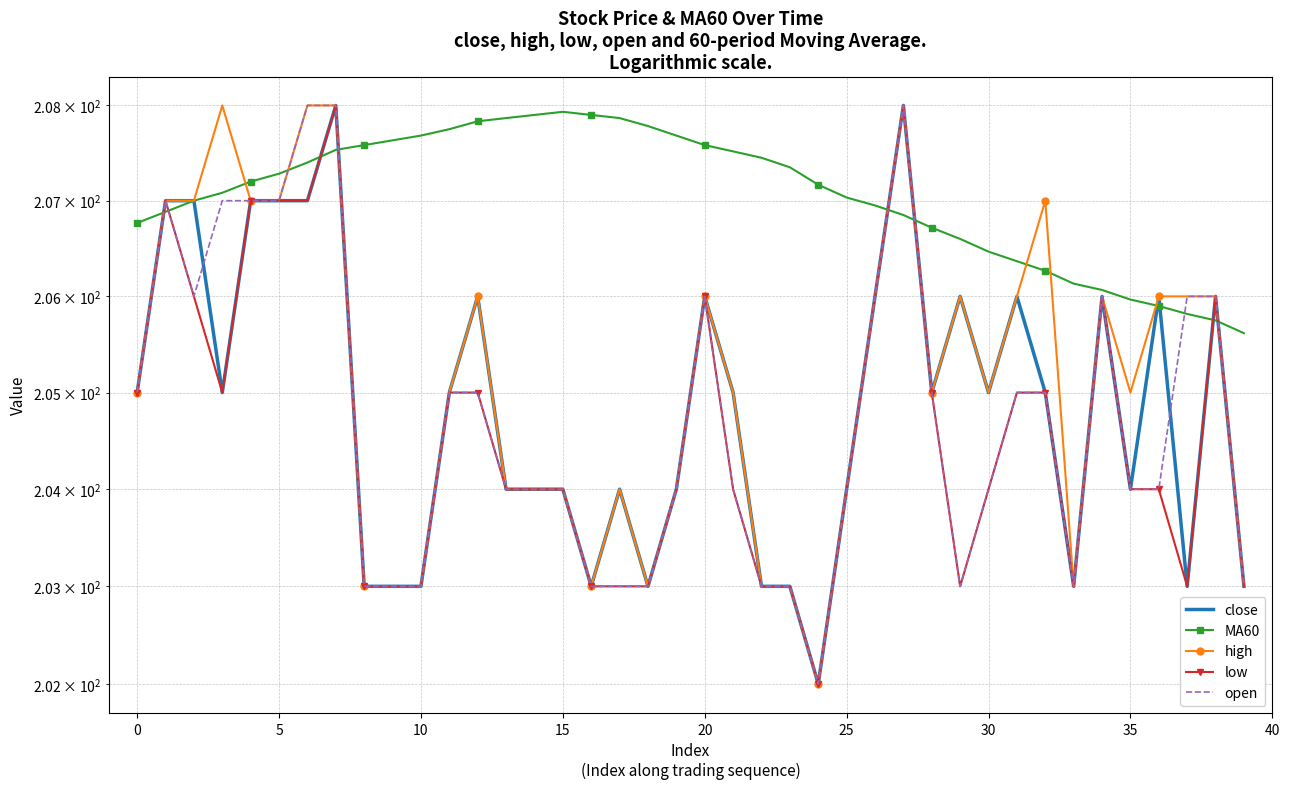

The close series shows 206.0 at 20. True or false?

True